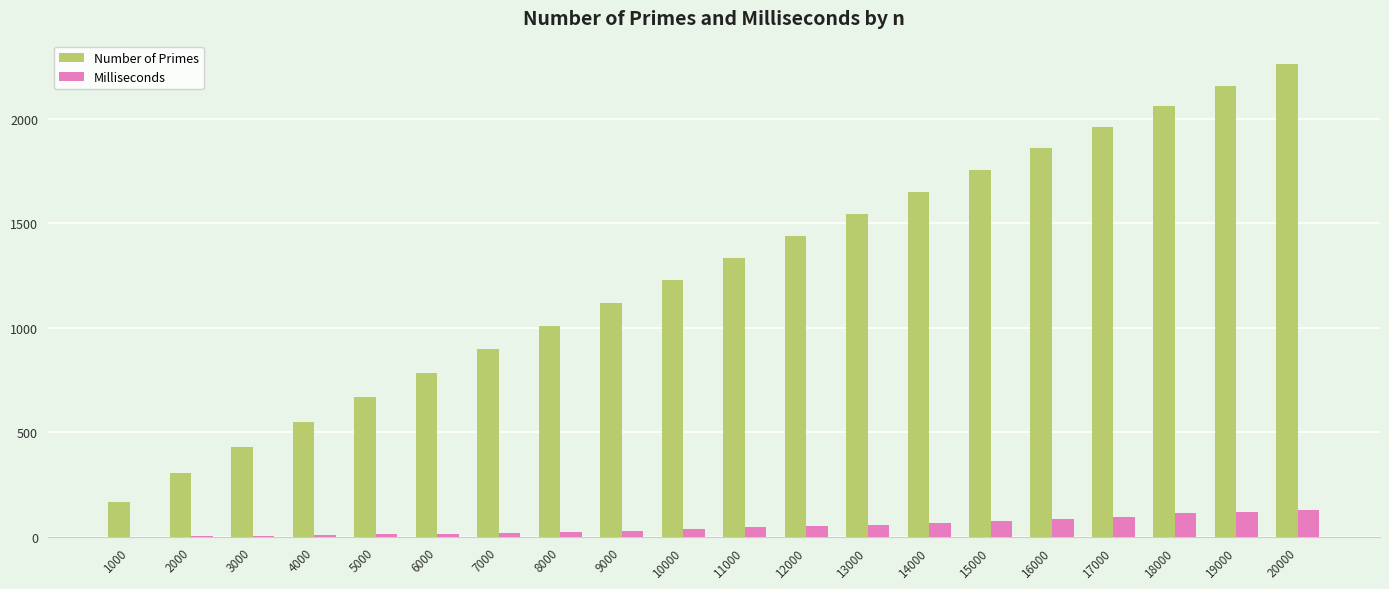

Count the number of data series in this chart.

2